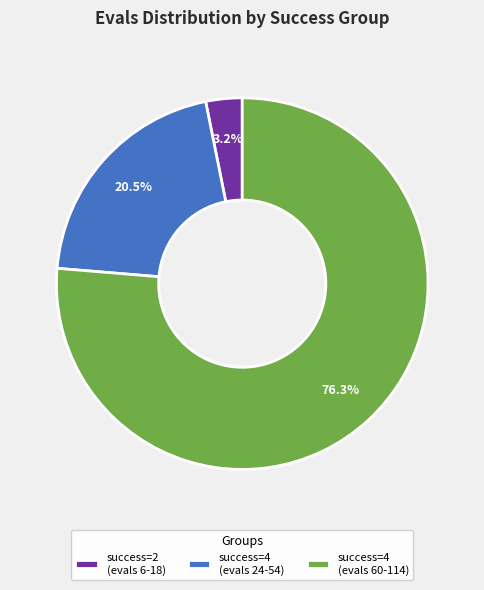

Which slice is the largest?

success=4 (evals 60-114)